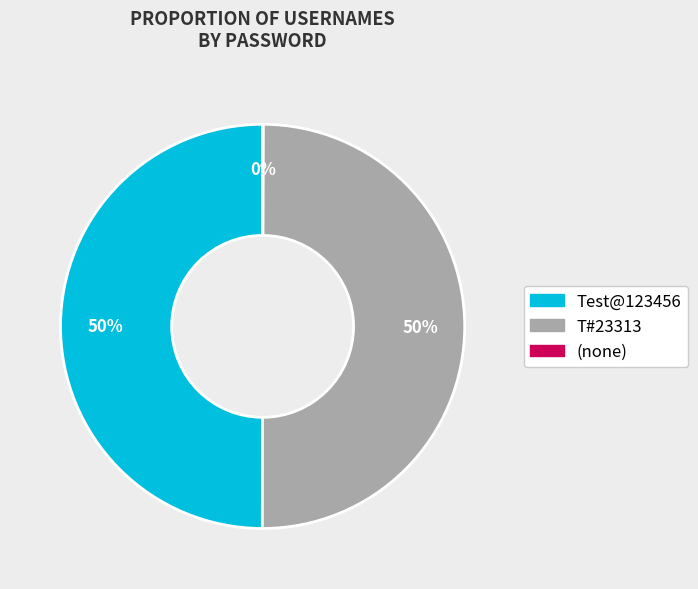

To the nearest percent, what is the average slice percentage?

33%